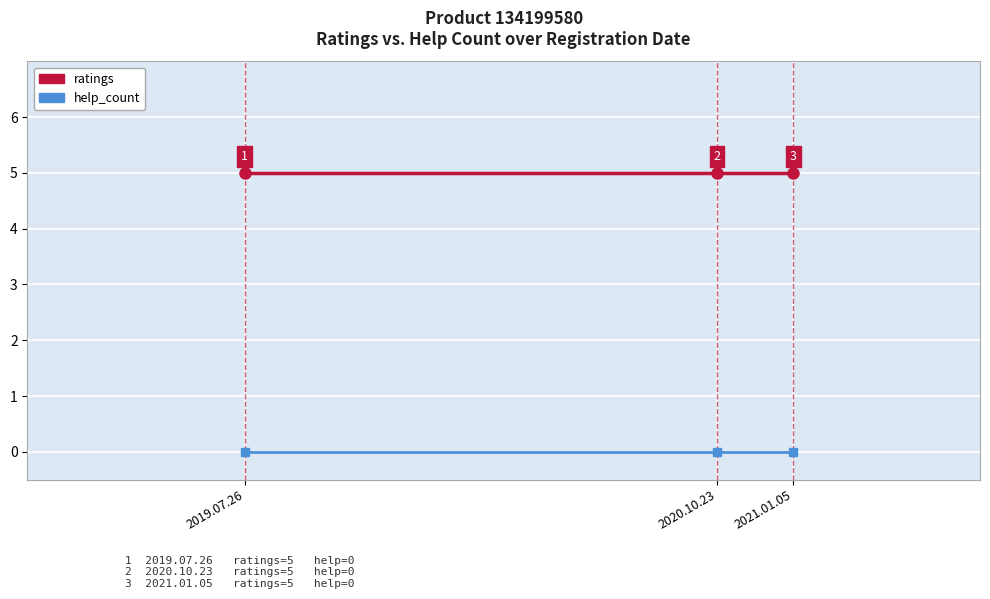

At 2019.07.26, list the series in order from smallest to largest.

help_count, ratings